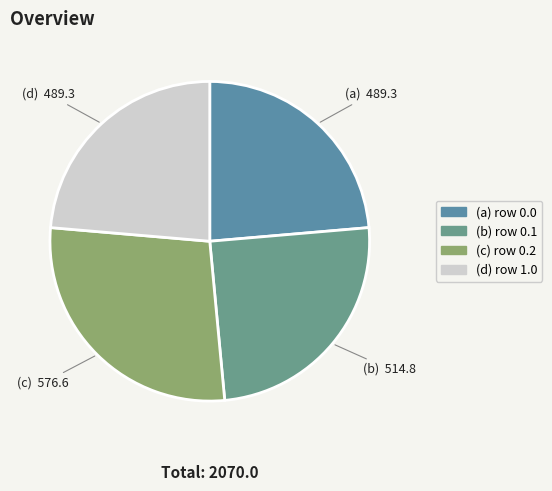

How many segments does this pie chart have?

4